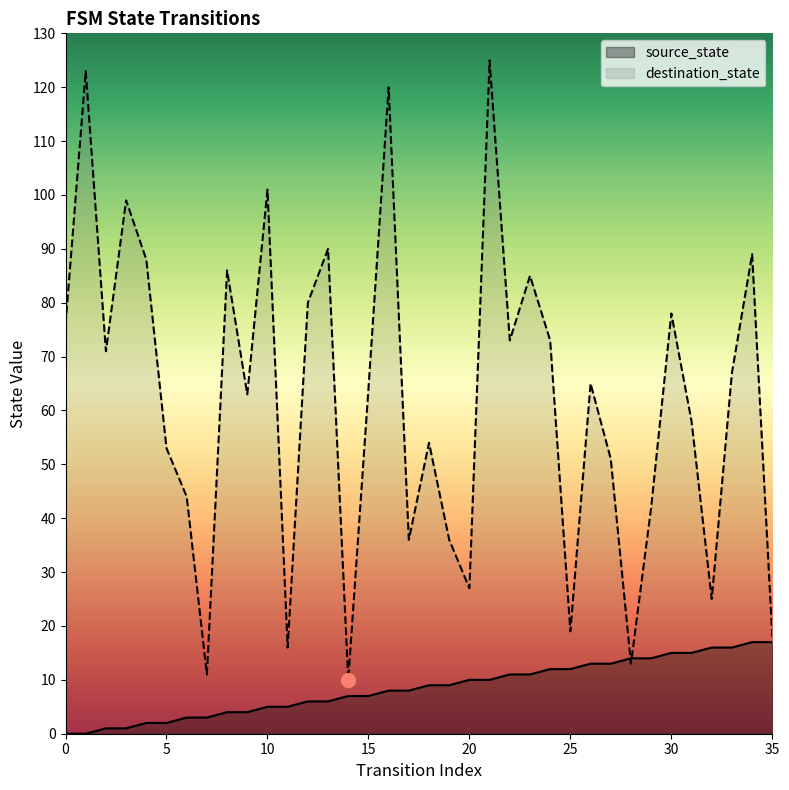

Rank the categories by destination_state value from highest to lowest.

21, 1, 16, 10, 3, 13, 34, 4, 8, 23, 12, 30, 0, 22, 24, 2, 33, 26, 15, 9, 31, 18, 5, 27, 6, 29, 17, 19, 20, 32, 25, 35, 11, 28, 7, 14